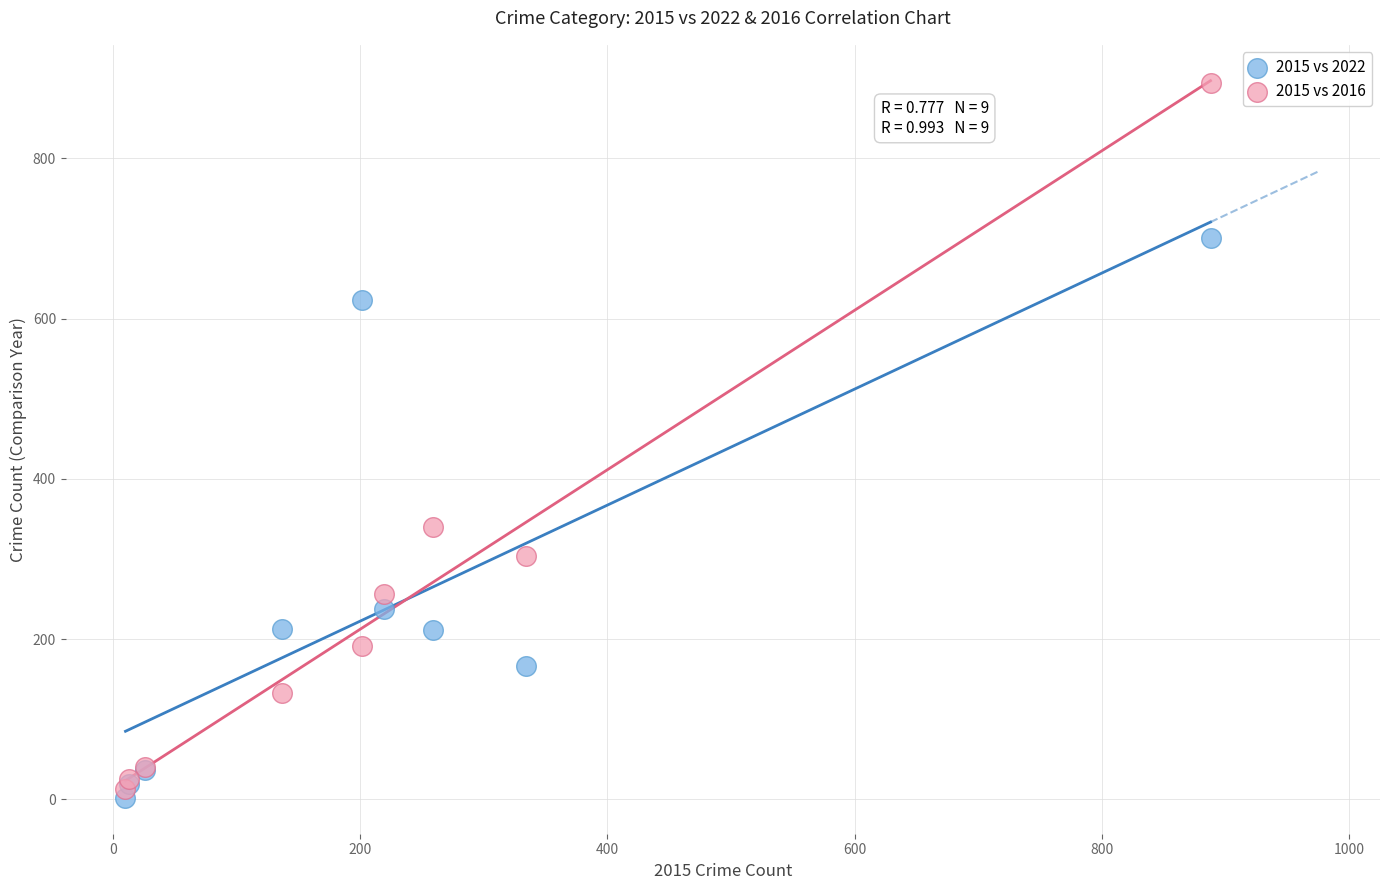

Which series contains the highest Y value?

2015 vs 2016